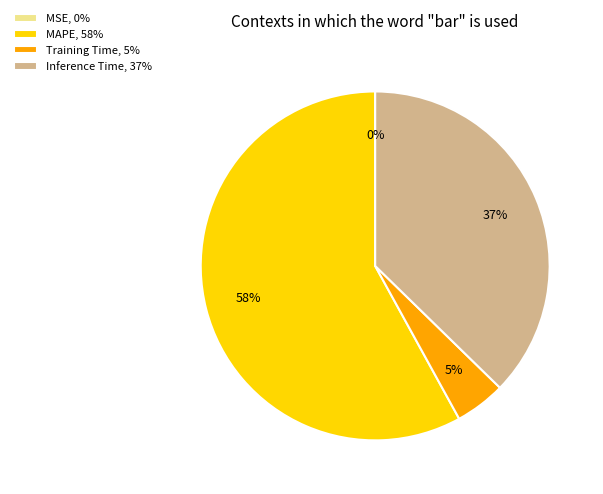

To the nearest percent, what percentage of the pie is Training Time, 5%?

5%